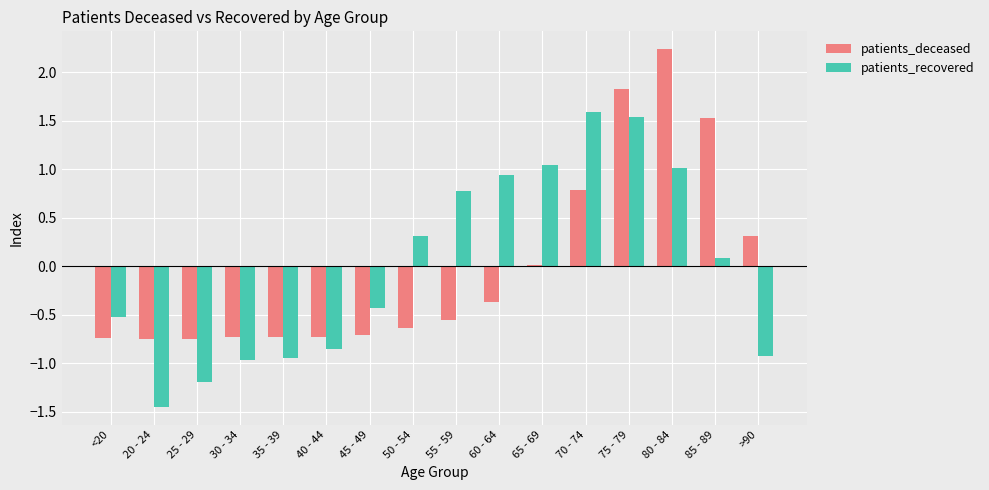

The patients_deceased series shows -0.4 at 40 - 44. True or false?

False